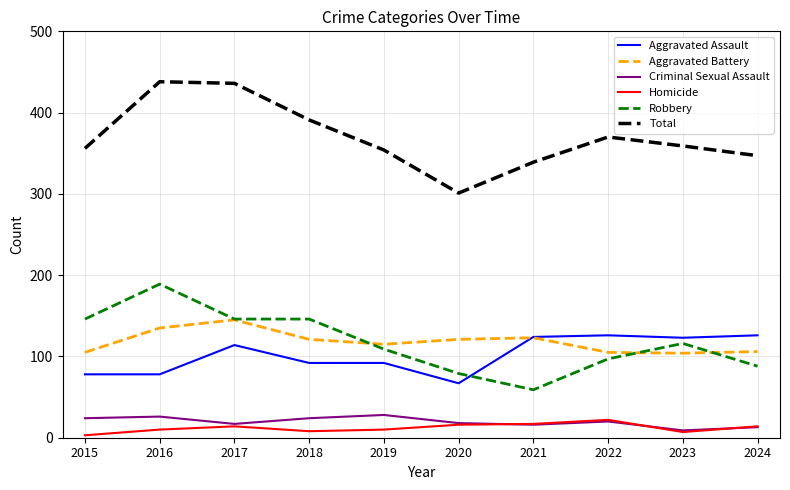

True or false: Aggravated Battery and Total cross at least once.

False